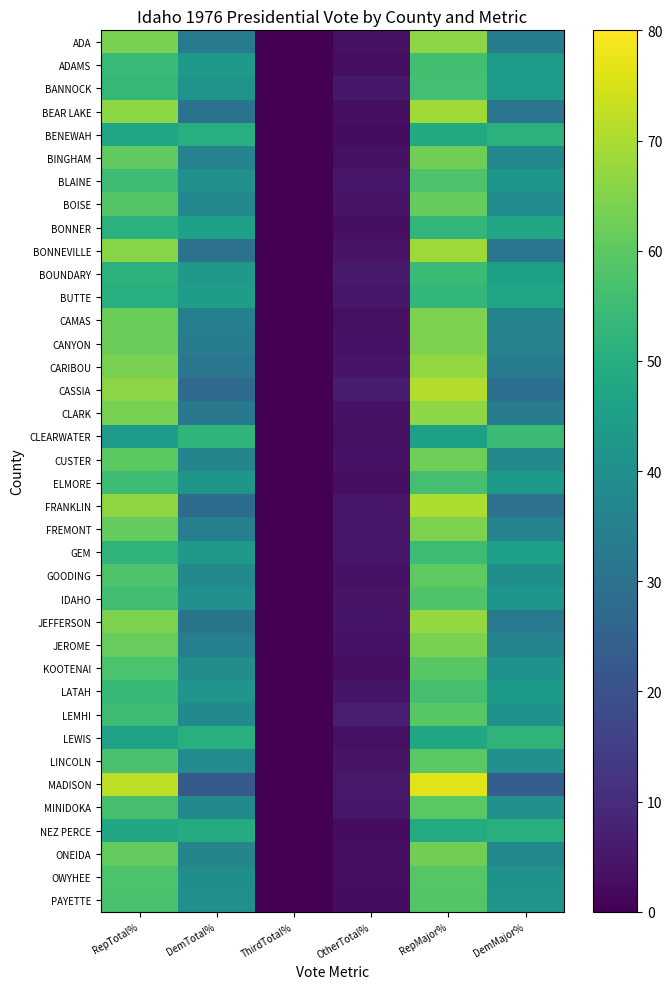

What is the total value across all series at RepTotal%?

2193.6